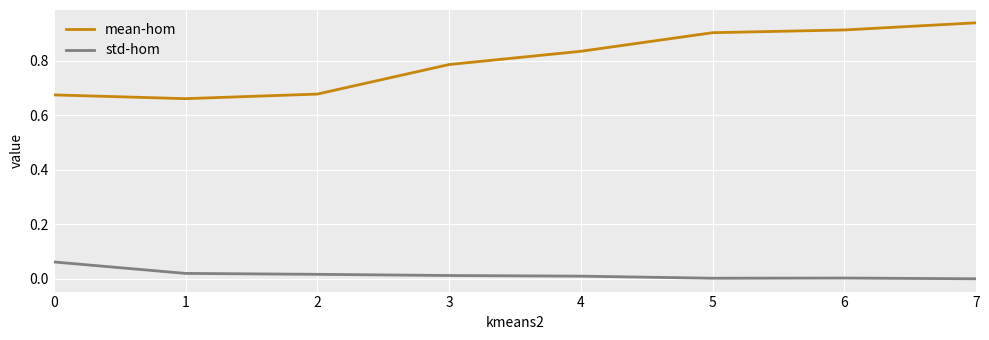

Which series has the largest total across all categories?

mean-hom